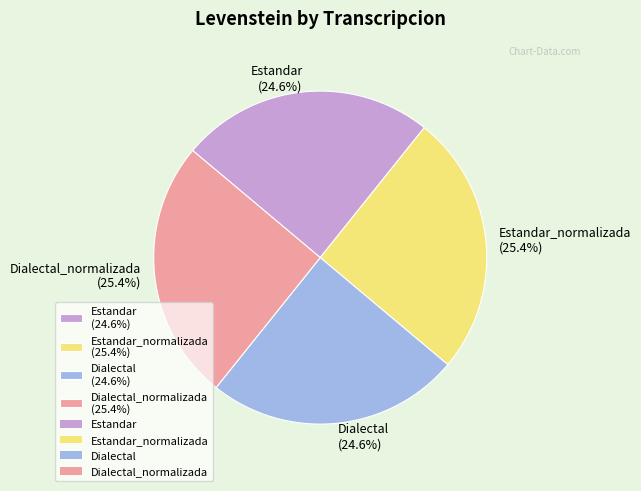

What portion of the pie excludes Estandar_normalizada (25.4%)?

74.6%